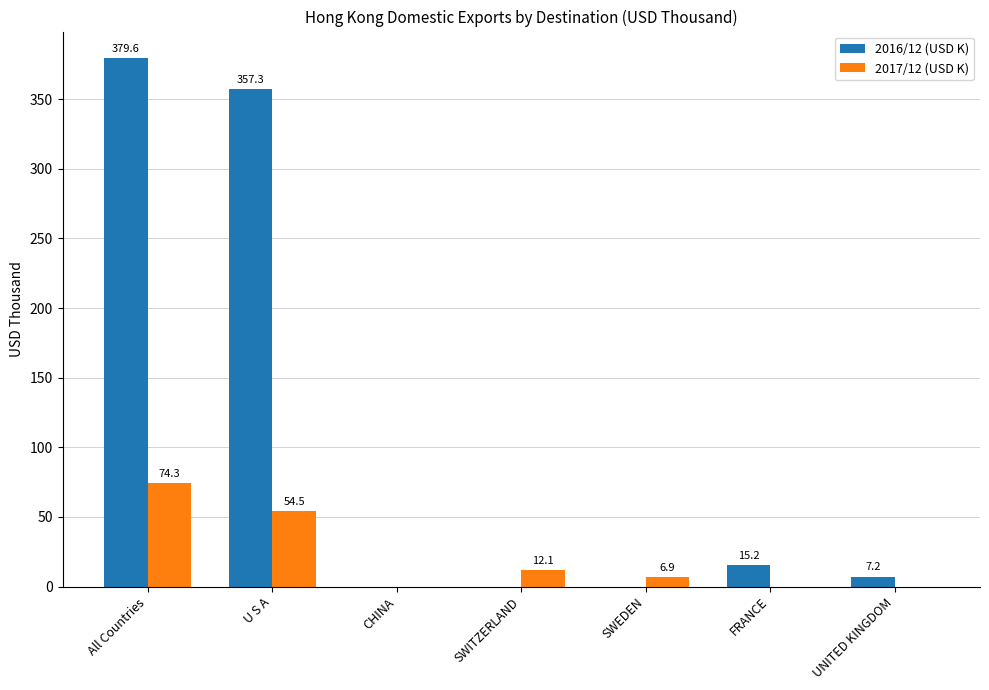

How many positive values does the 2017/12 (USD K) series have?

4